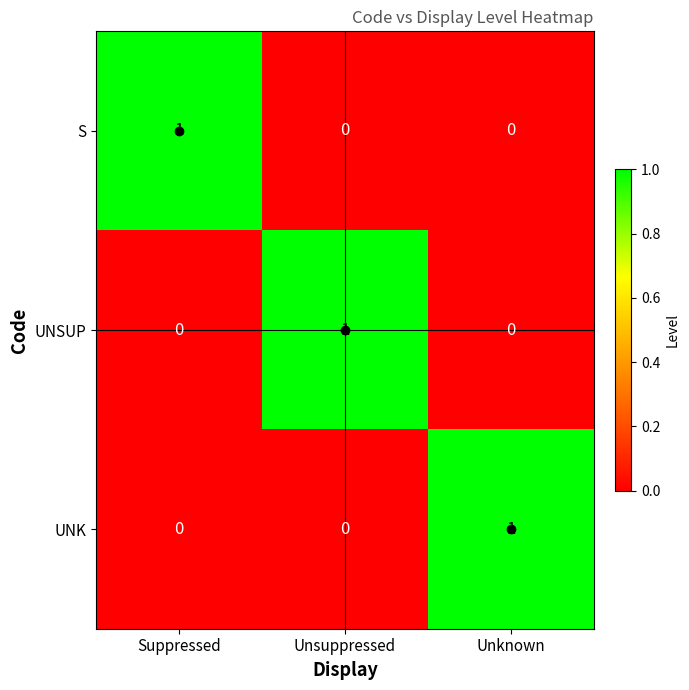

What is the maximum value shown in the chart?

1